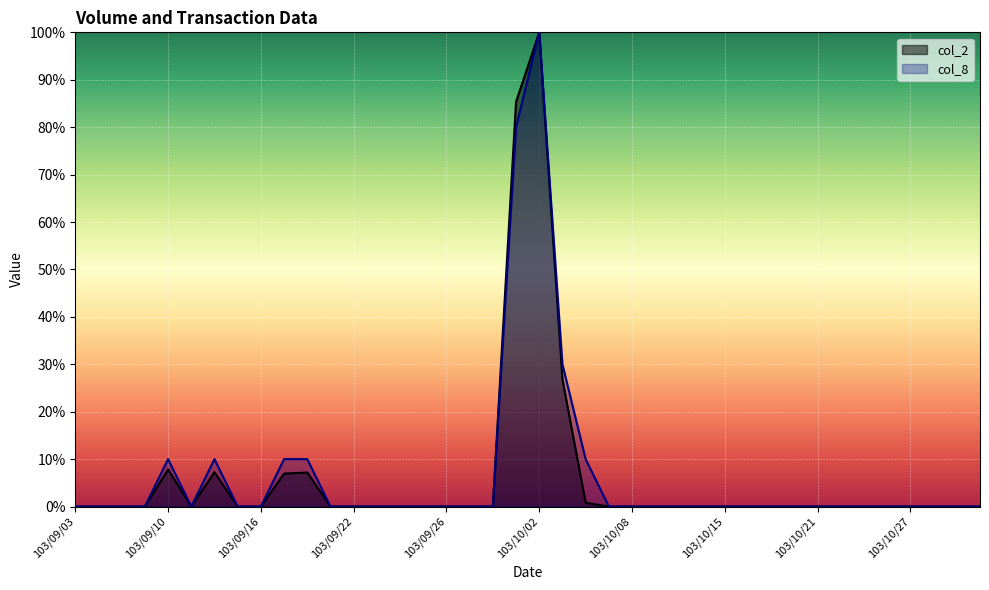

Rank the categories by col_8 value from lowest to highest.

103/09/03, 103/09/04, 103/09/05, 103/09/09, 103/09/11, 103/09/15, 103/09/16, 103/09/19, 103/09/22, 103/09/23, 103/09/24, 103/09/25, 103/09/26, 103/09/29, 103/09/30, 103/10/07, 103/10/08, 103/10/09, 103/10/13, 103/10/14, 103/10/15, 103/10/16, 103/10/17, 103/10/20, 103/10/21, 103/10/22, 103/10/23, 103/10/24, 103/10/27, 103/10/28, 103/10/29, 103/10/30, 103/09/10, 103/09/12, 103/09/17, 103/09/18, 103/10/06, 103/10/03, 103/10/01, 103/10/02